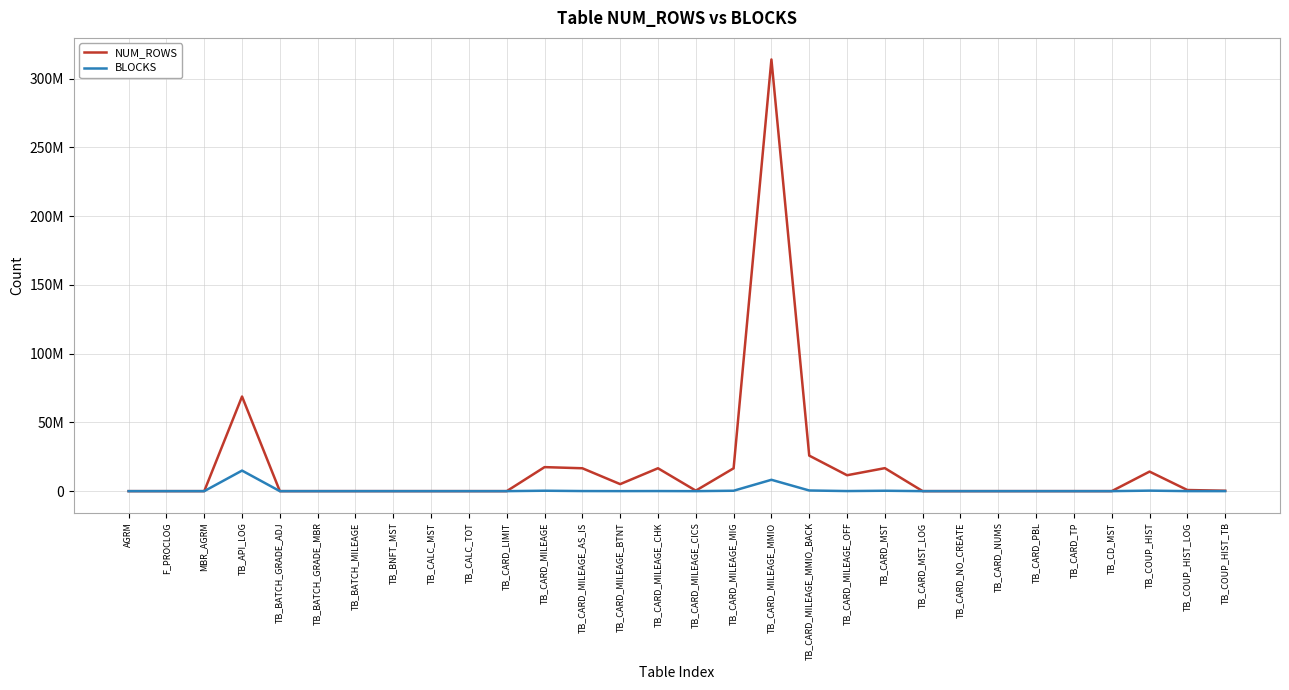

Reading left to right, extract all data points from this chart.

NUM_ROWS: 45	6	0	68811480	11	0	1919	19	0	0	0	17467581	16638334	5103355	16638737	359496	16618534	313932614	25838181	11563459	16720132	2115	3	0	369	114	253	14212217	811513	302475
BLOCKS: 5	222	0	14949117	68	0	20	5	0	0	0	299240	61097	24377	61097	1882	289025	8255344	475321	55997	283640	43	4	0	10	6	5	362947	17875	7484